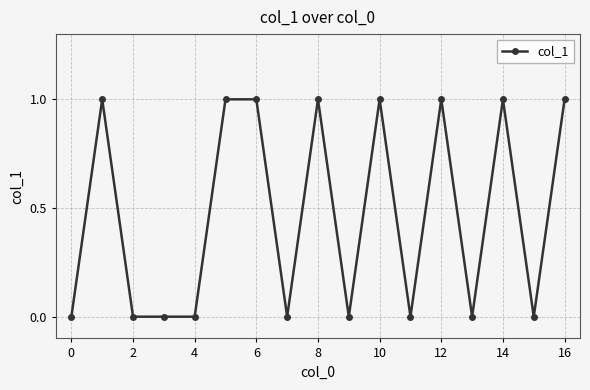

Count the values in the range 0 to 1.

17